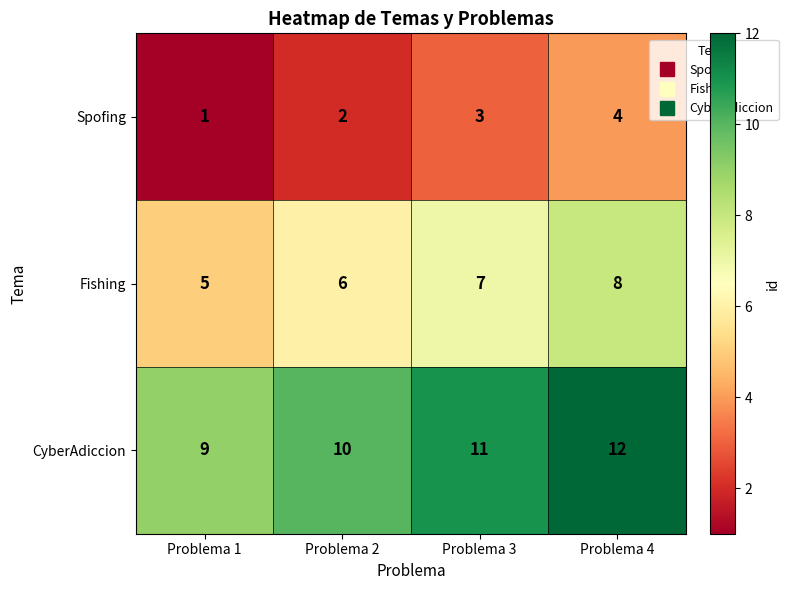

How many categories are shown in the chart?

4